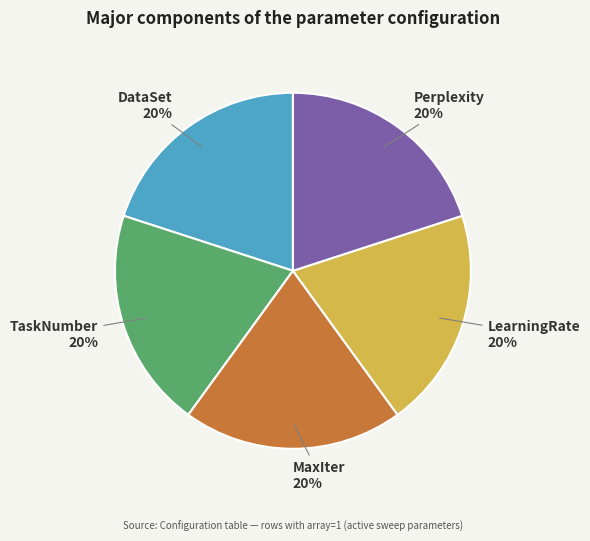

How many segments does this pie chart have?

5